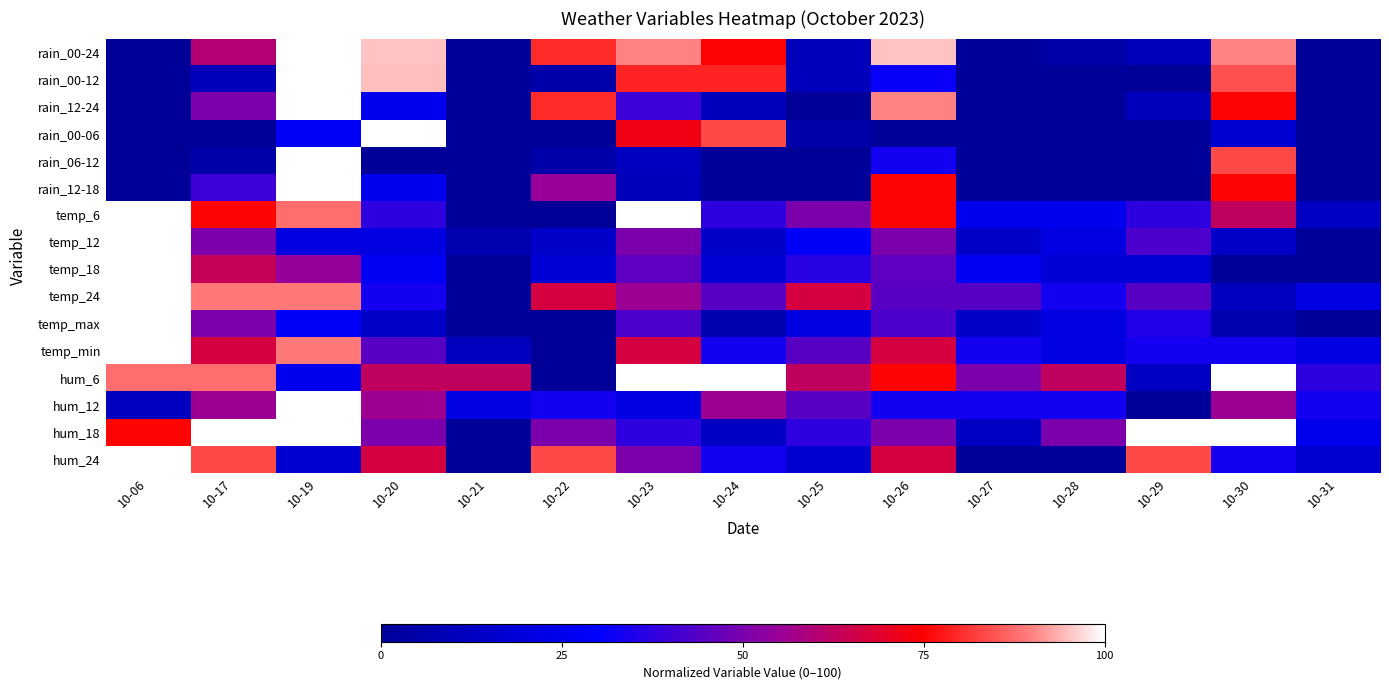

How many distinct data groups are displayed?

16